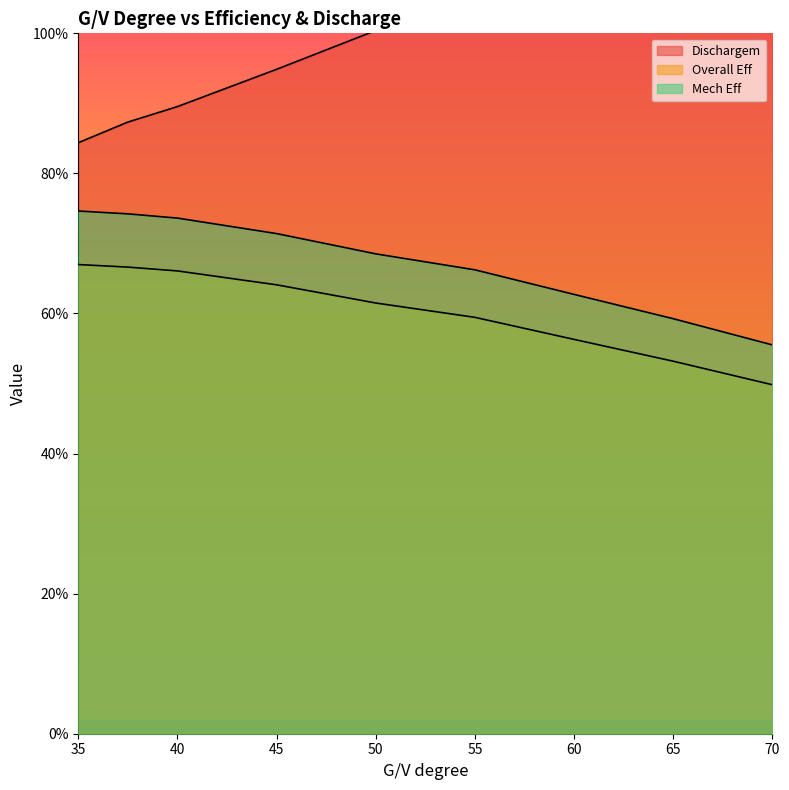

How many series are shown in this chart?

3